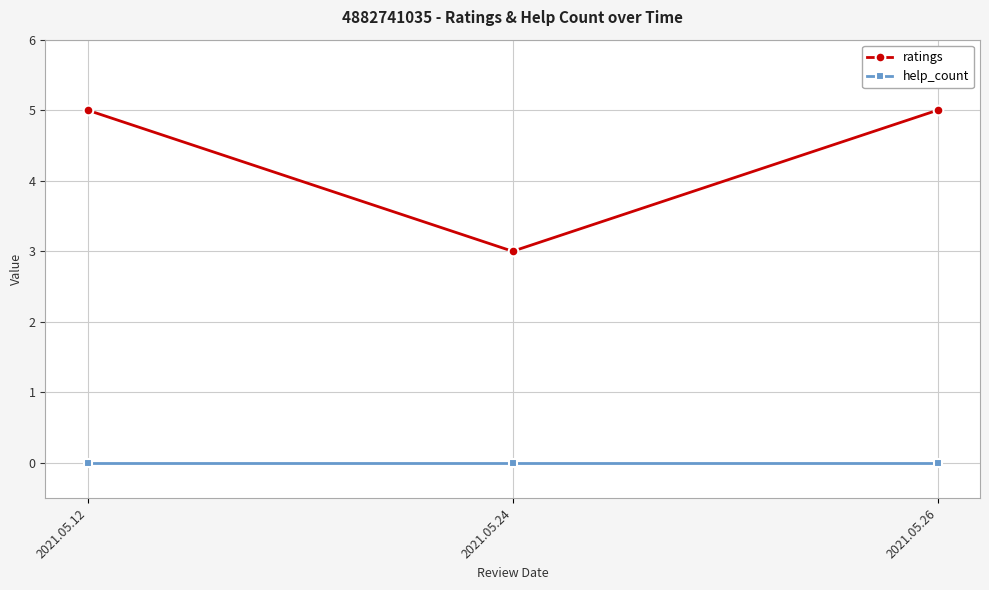

Rank the series by their maximum value, from lowest to highest.

help_count, ratings